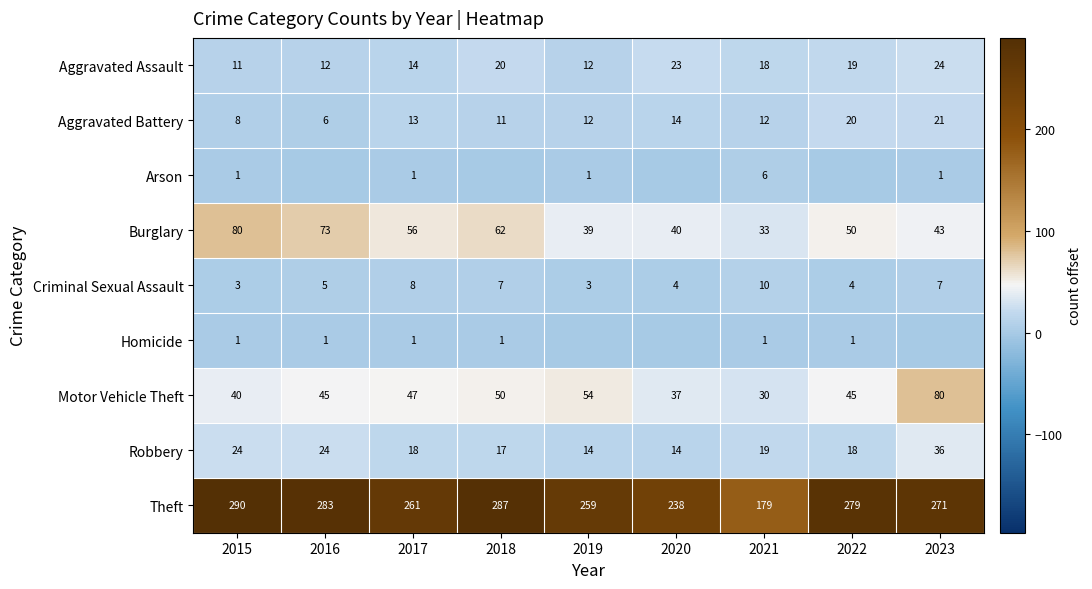

The value of Homicide at 2018 is 1. True or false?

True